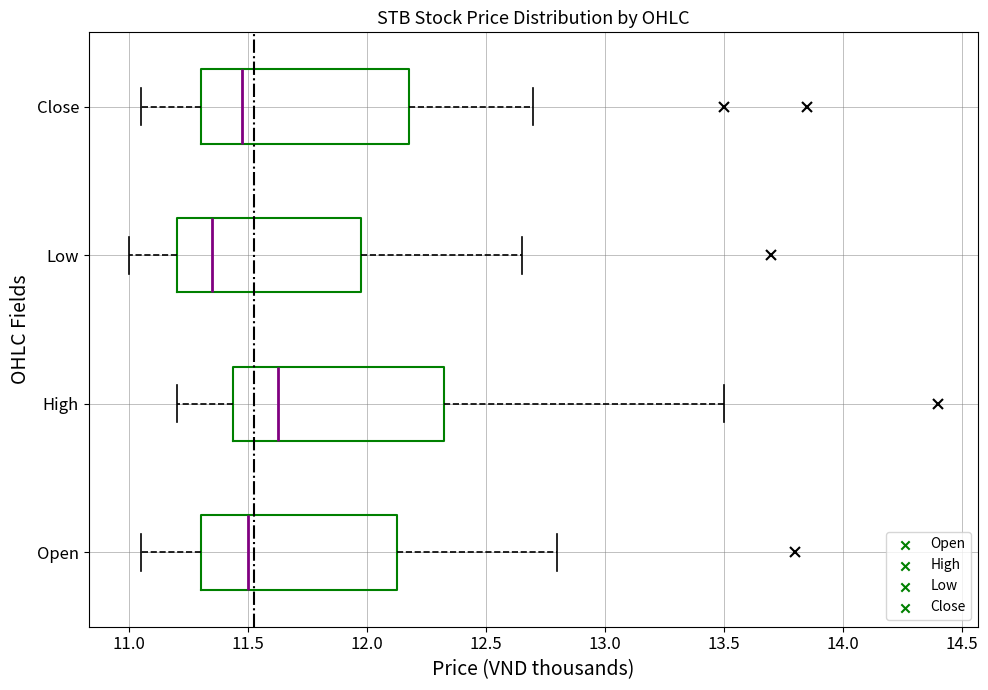

Reading bottom to top, read every box against the x-axis: the position of its median line, the range the box covers, and the ends of its whiskers. The values are not printed on the chart, so give them approximately, as read against the axis.

Open: median 11.50, box 11.30 to 12.15, whiskers 11.05 to 12.80
High: median 11.65, box 11.45 to 12.35, whiskers 11.20 to 13.50
Low: median 11.35, box 11.20 to 12.00, whiskers 11.00 to 12.65
Close: median 11.50, box 11.30 to 12.20, whiskers 11.05 to 12.70